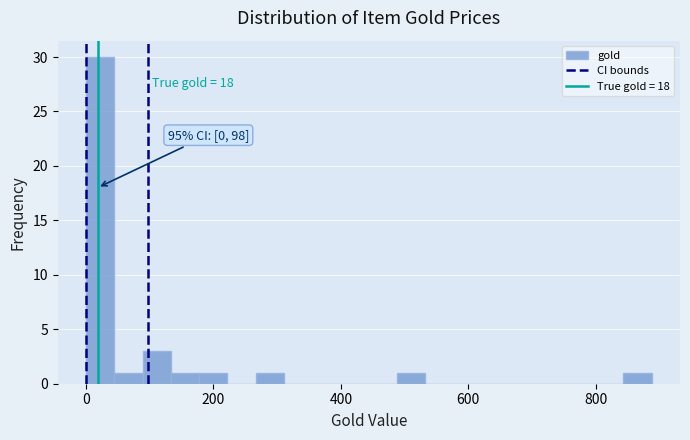

Read against the x-axis, roughly where is the centre of the tallest bar?

20